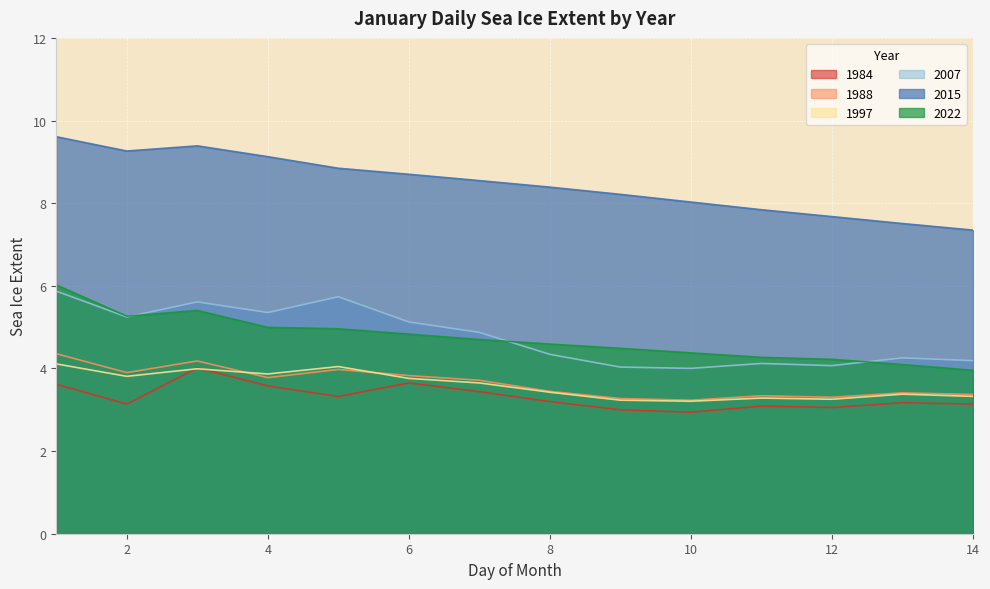

What is the difference between the second highest and second lowest values in the 1988 series?

0.9